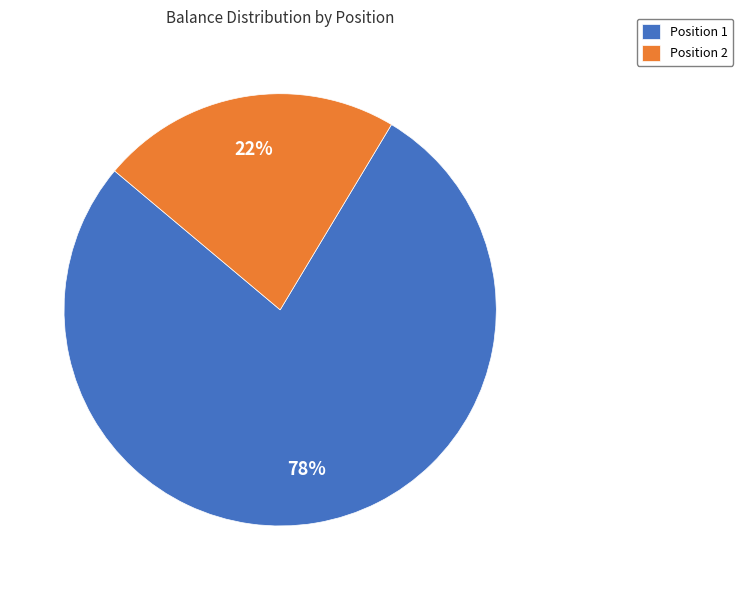

Which has a higher value, Position 2 or Position 1?

Position 1